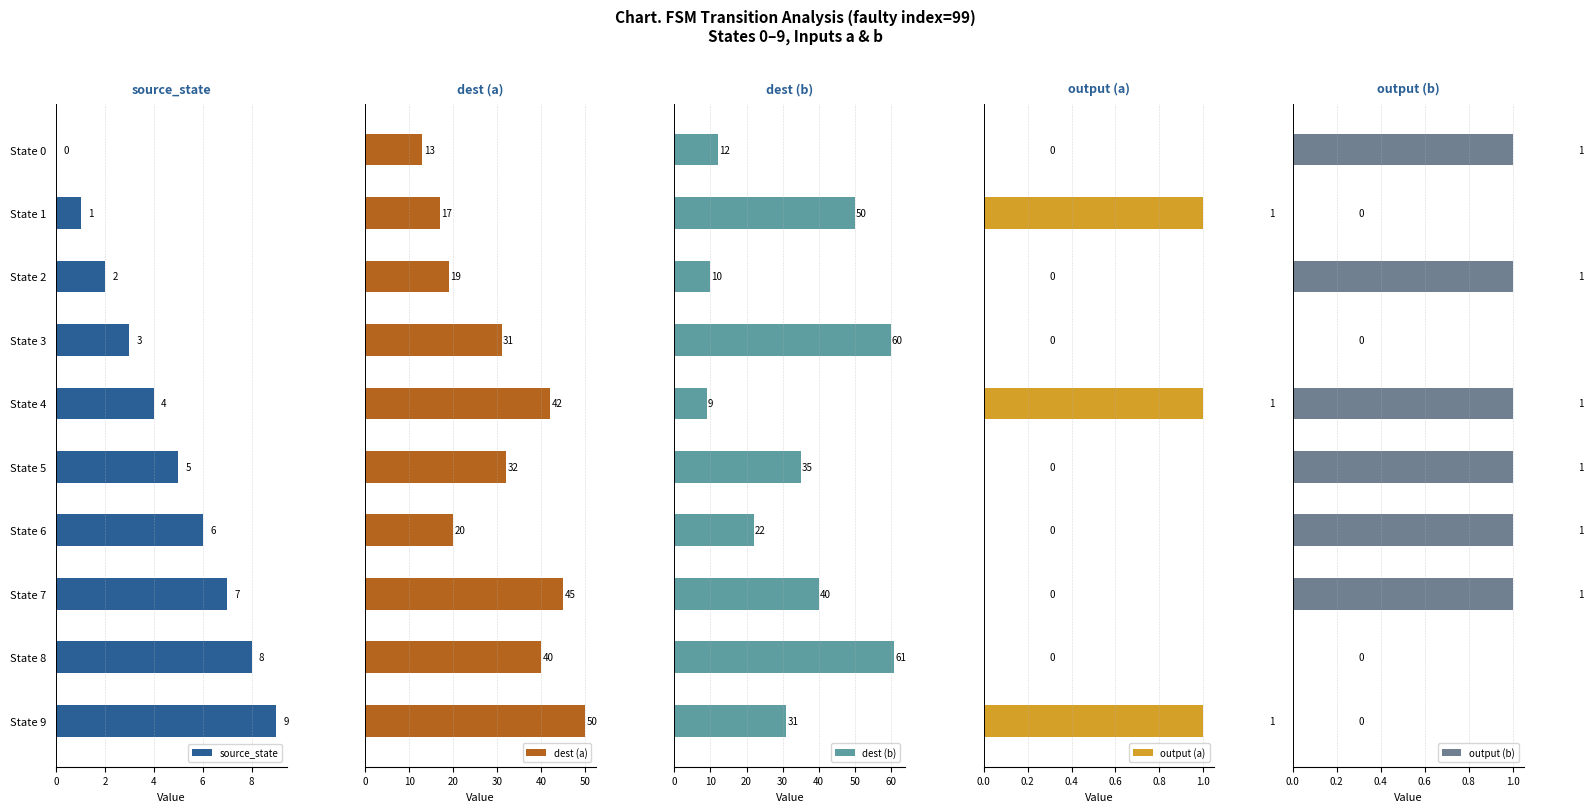

Count the source_state values in the range 2 to 7.

6